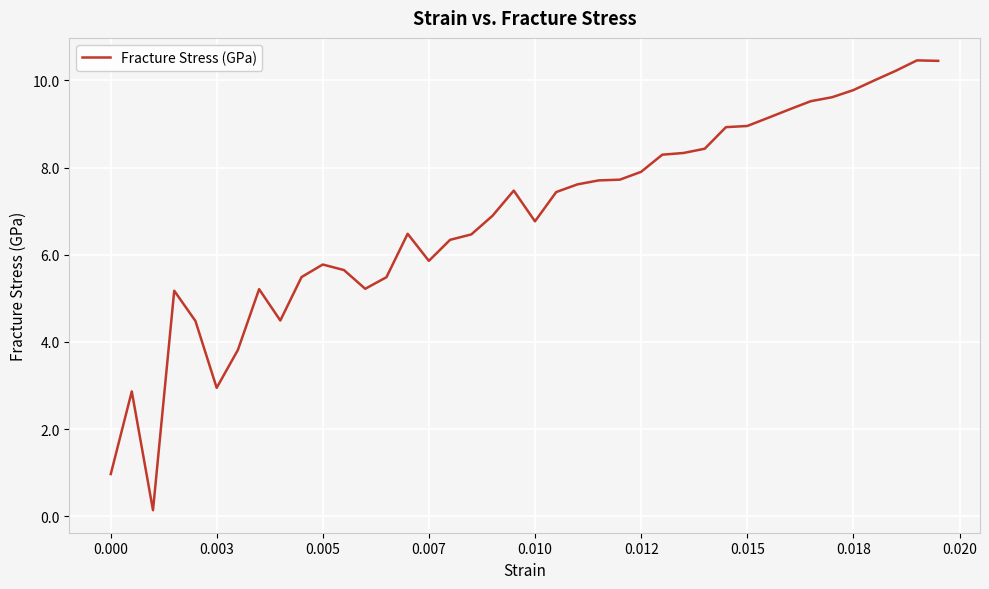

What is the difference between the maximum and minimum values?

10.3